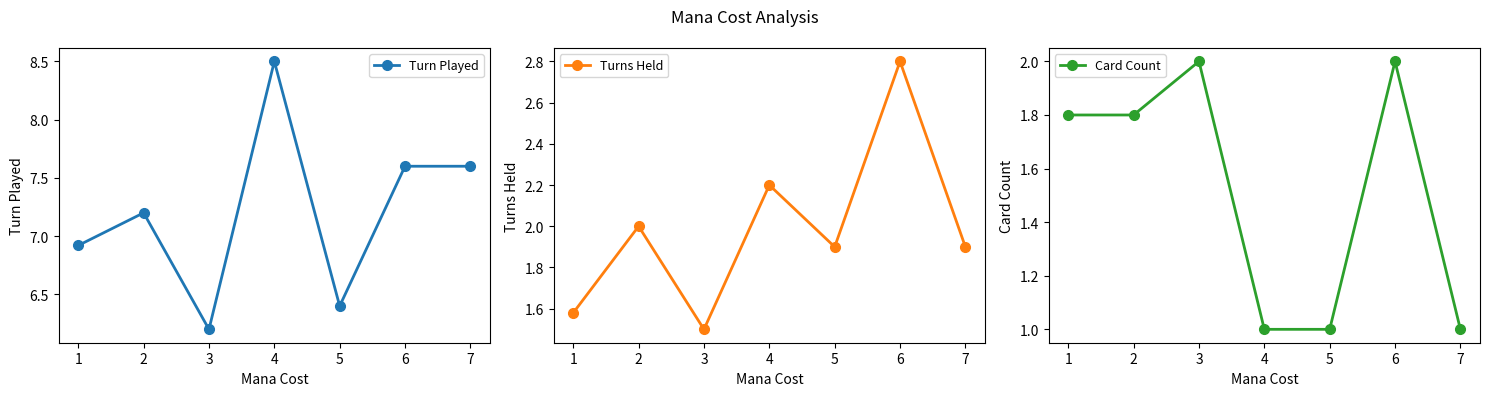

True or false: Turn Played and Turns Held cross at least once.

False